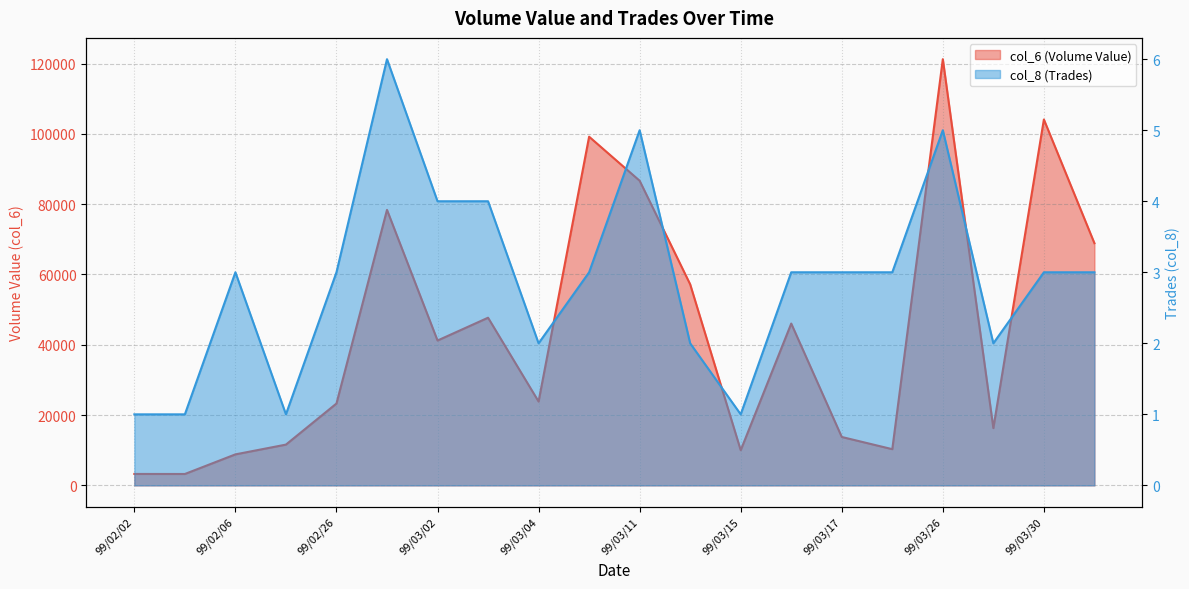

What is the approximate value of col_8 (Trades) at 99/03/10?

3